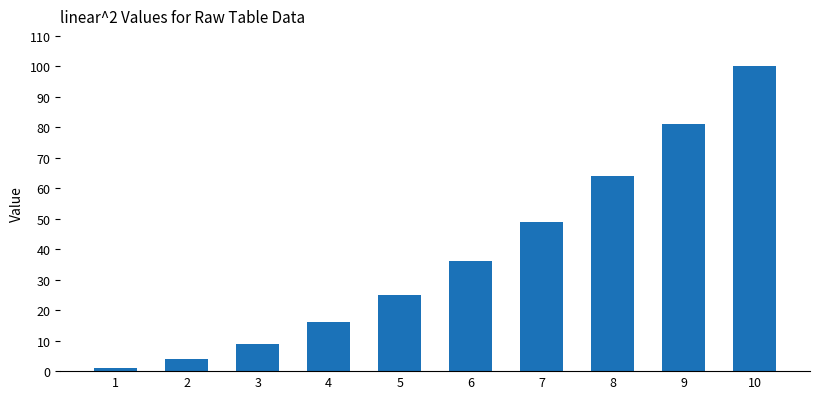

Are the bars horizontal?

No